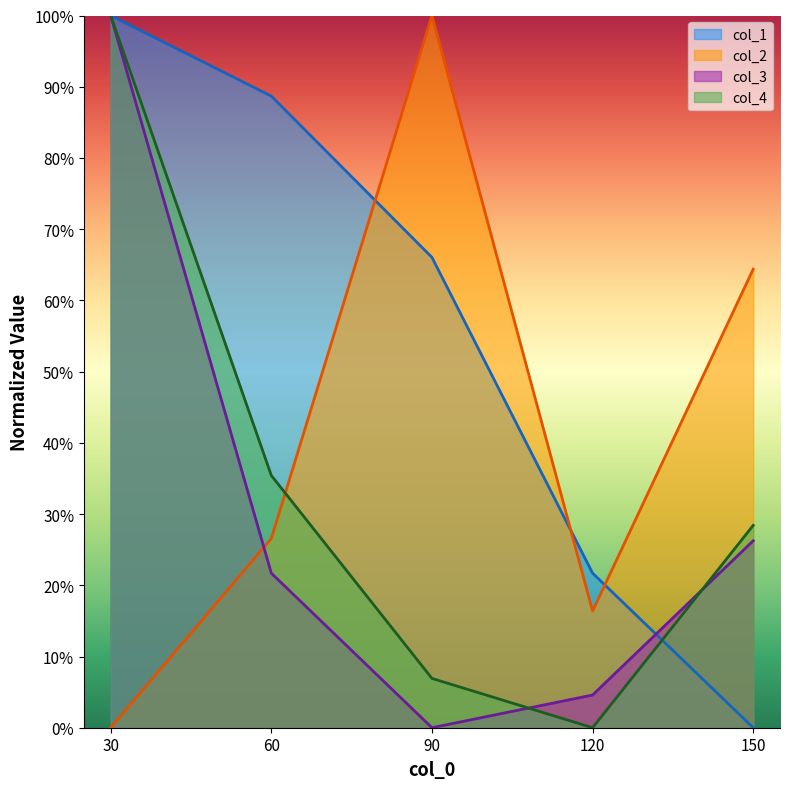

Between 150 and 120, which is larger?

120